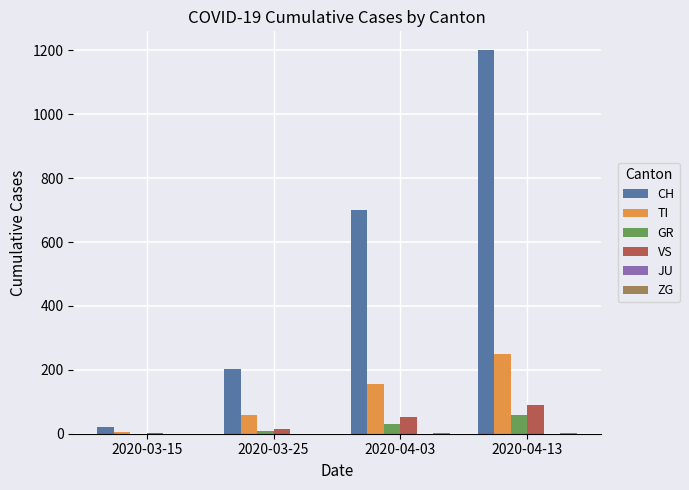

What is the average value of the CH series?

531